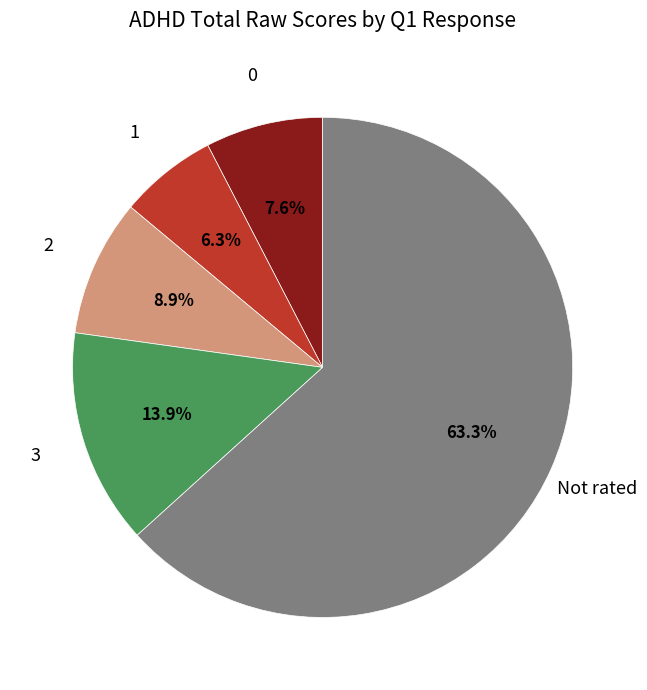

Is there a majority slice in this chart?

Yes